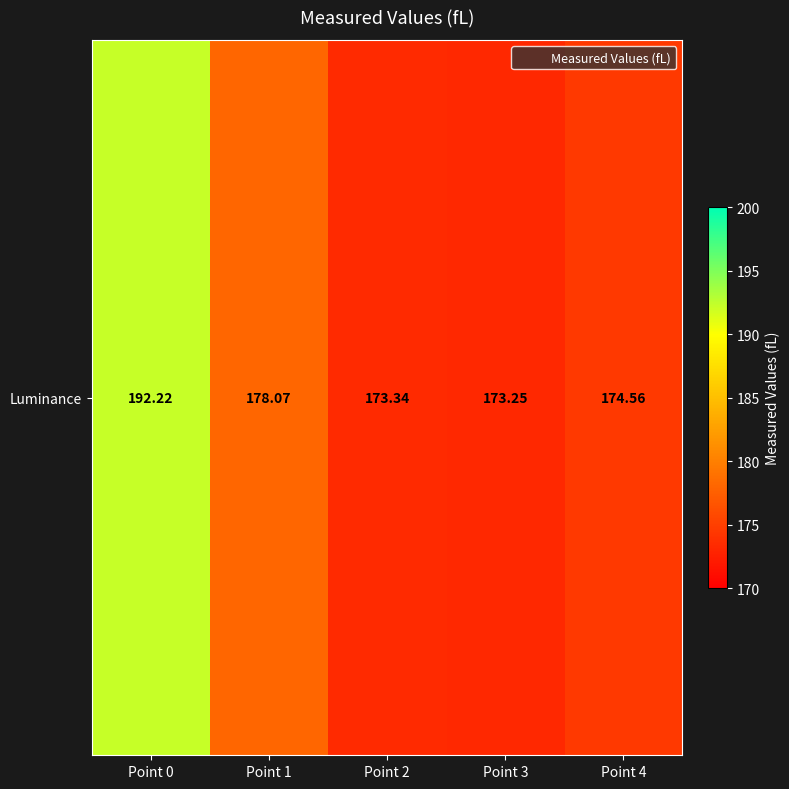

Rank the categories by value from lowest to highest.

Point 3, Point 2, Point 4, Point 1, Point 0